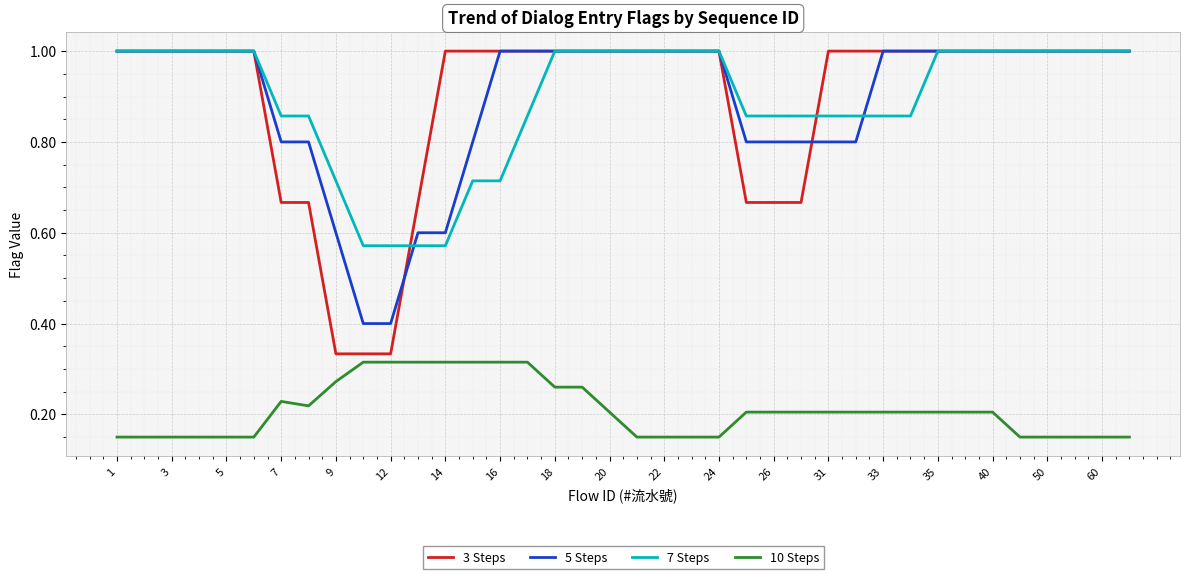

Does the chart have visible grid lines?

Yes